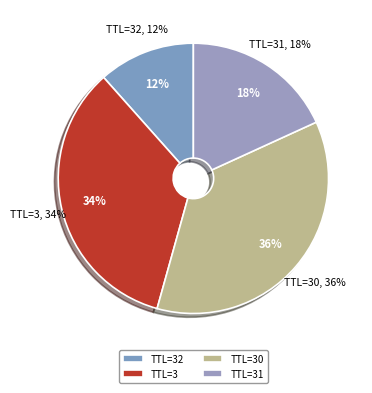

True or false: 3 accounts for 7% of the total.

False